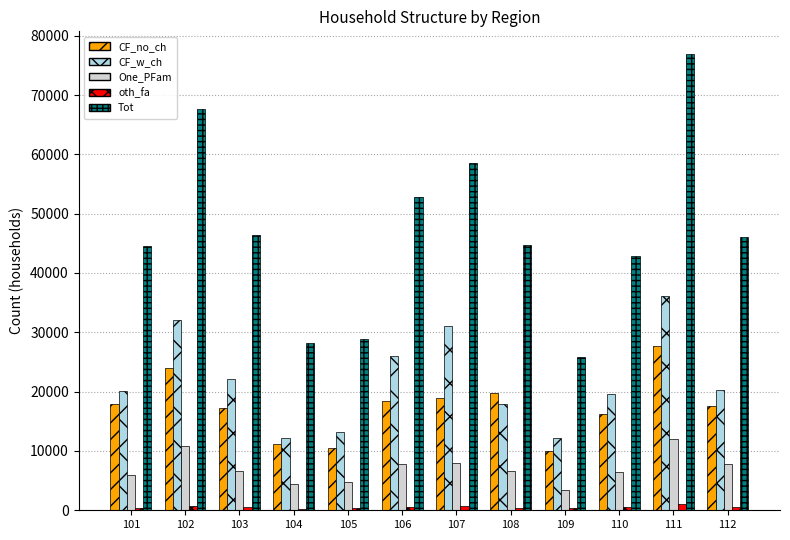

Between 109 and 112, which series saw the biggest shift?

Tot